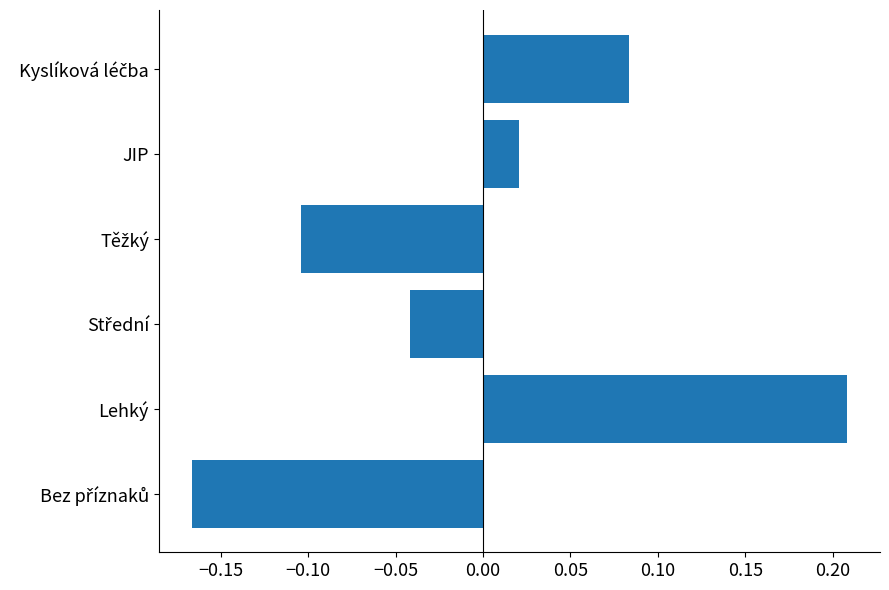

How many data points does each series have?

6